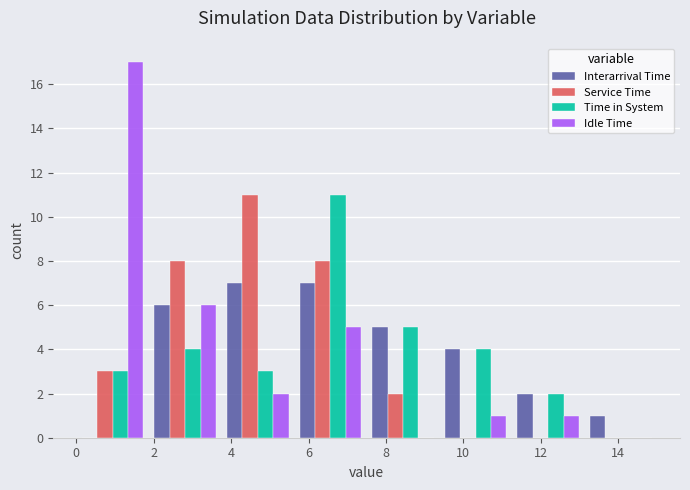

In the Service Time series, which range on the x-axis has the tallest bar?

3.8 to 5.6